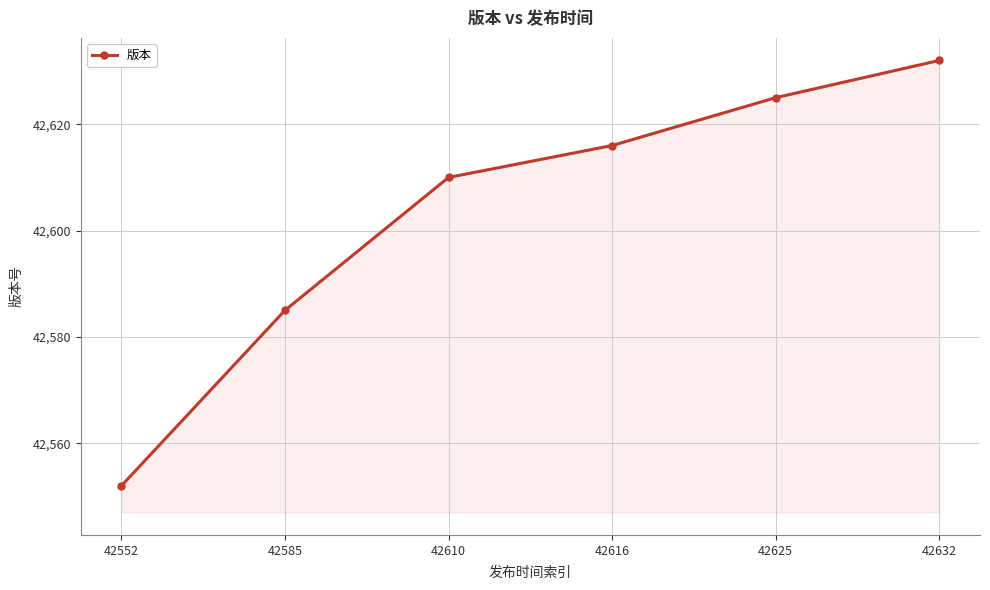

Is it true that the value at 42552 is 63928?

False